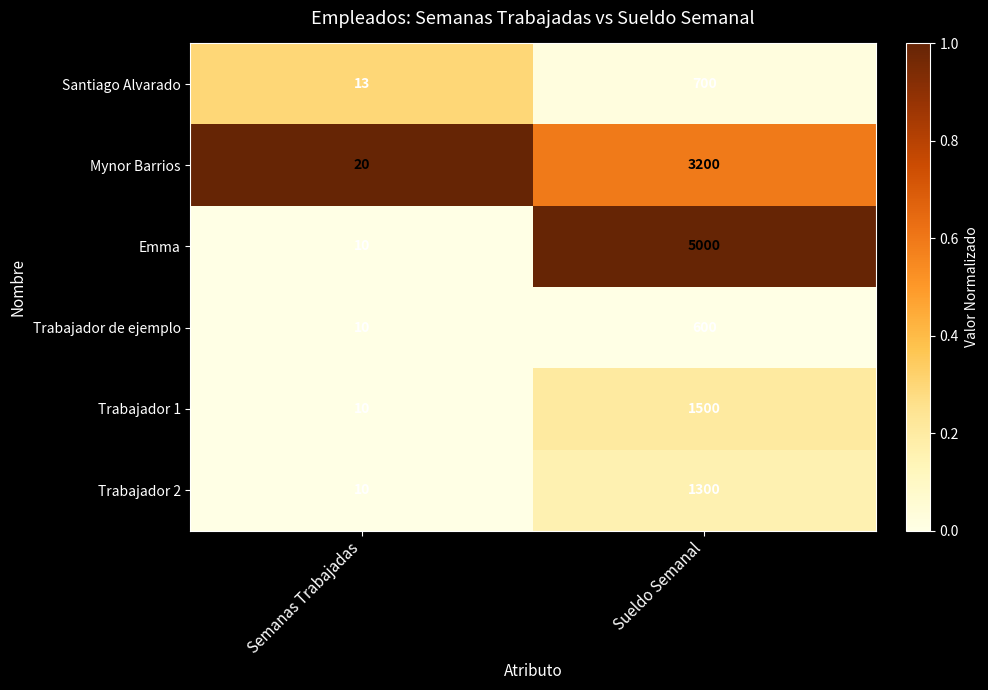

Between Semanas Trabajadas and Sueldo Semanal, which series saw the biggest shift?

Emma